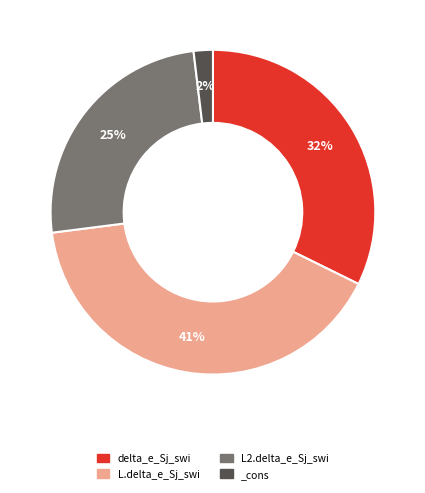

How many slices are in this pie chart?

4